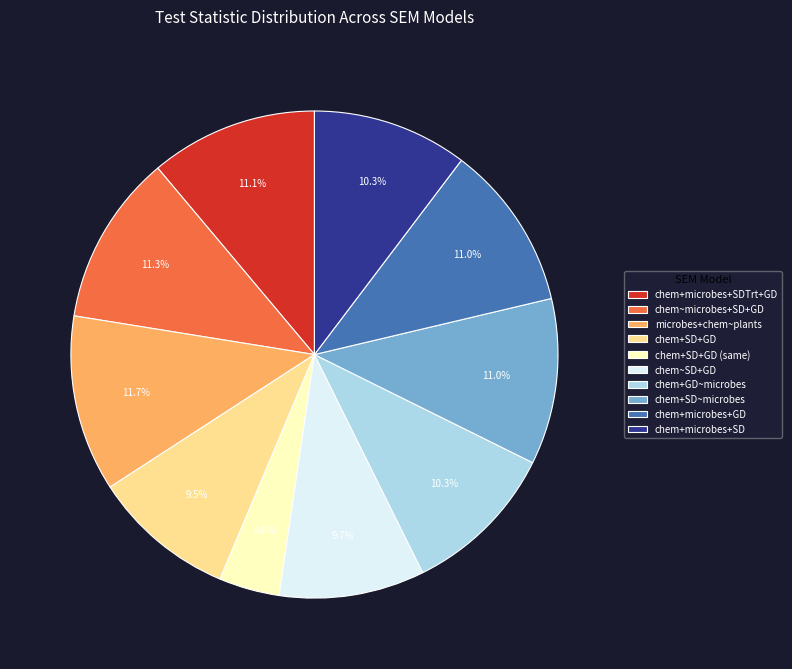

Does chem+SD+GD (same) account for over 50% of the chart?

No